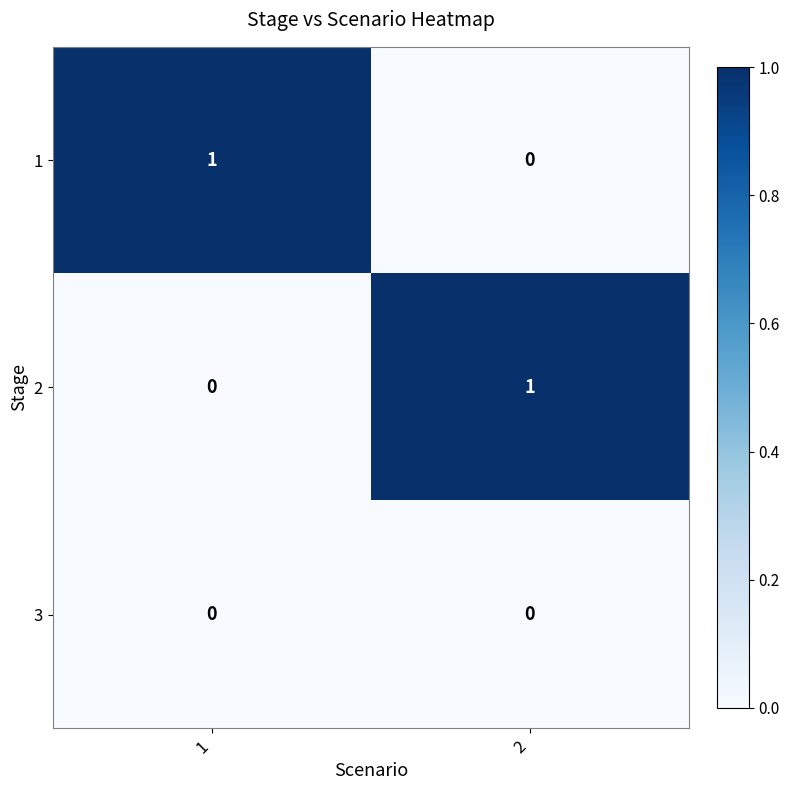

The 3 series shows 0 at 2. True or false?

True